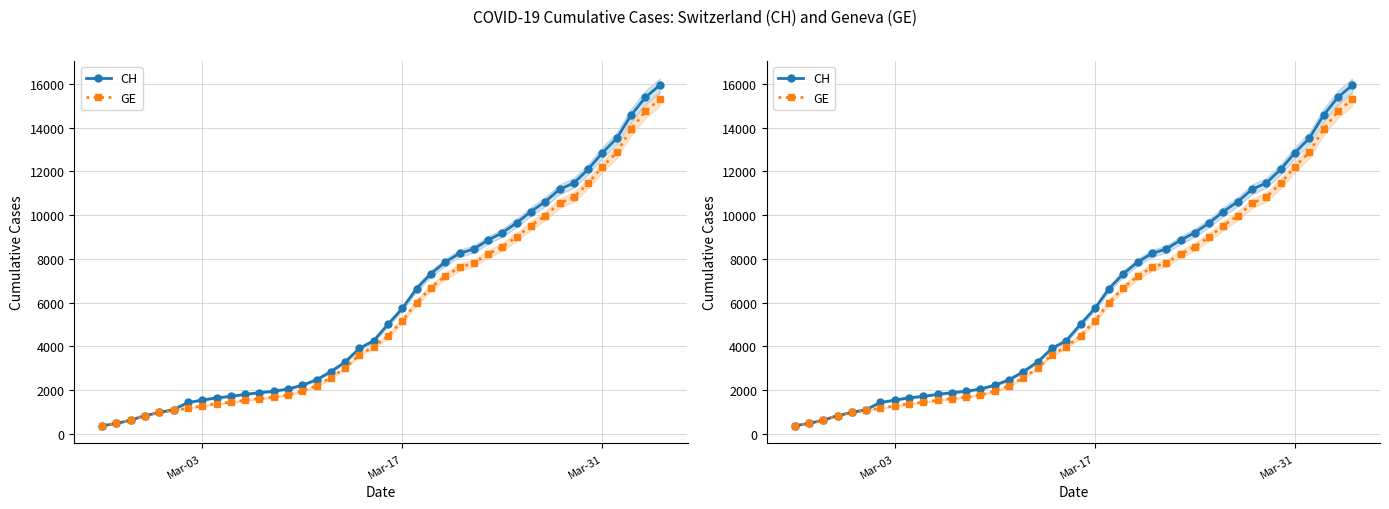

At how many categories does at least one series exceed 11703?

6